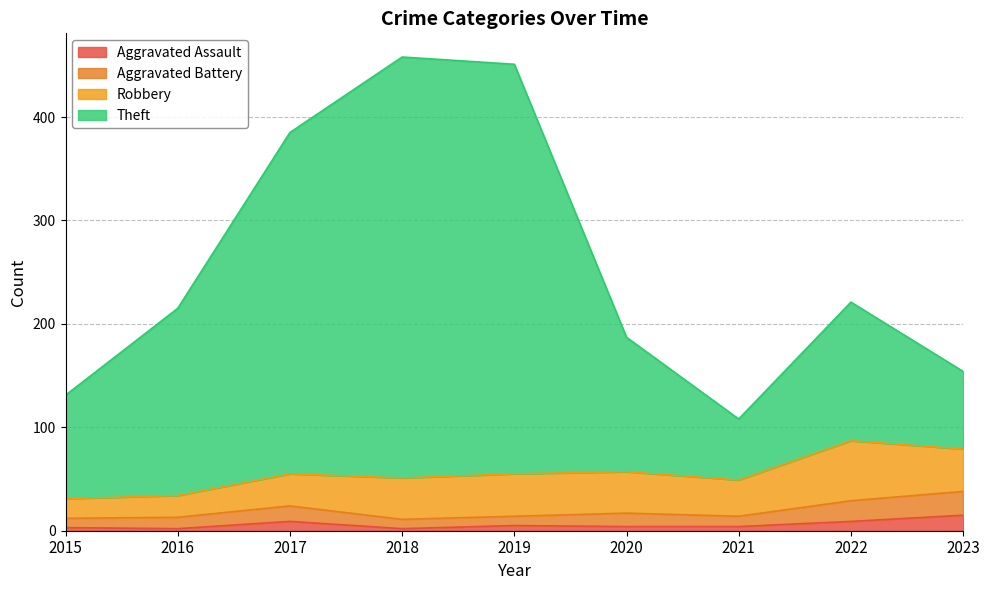

How many interior local peaks does the Aggravated Battery series have?

2